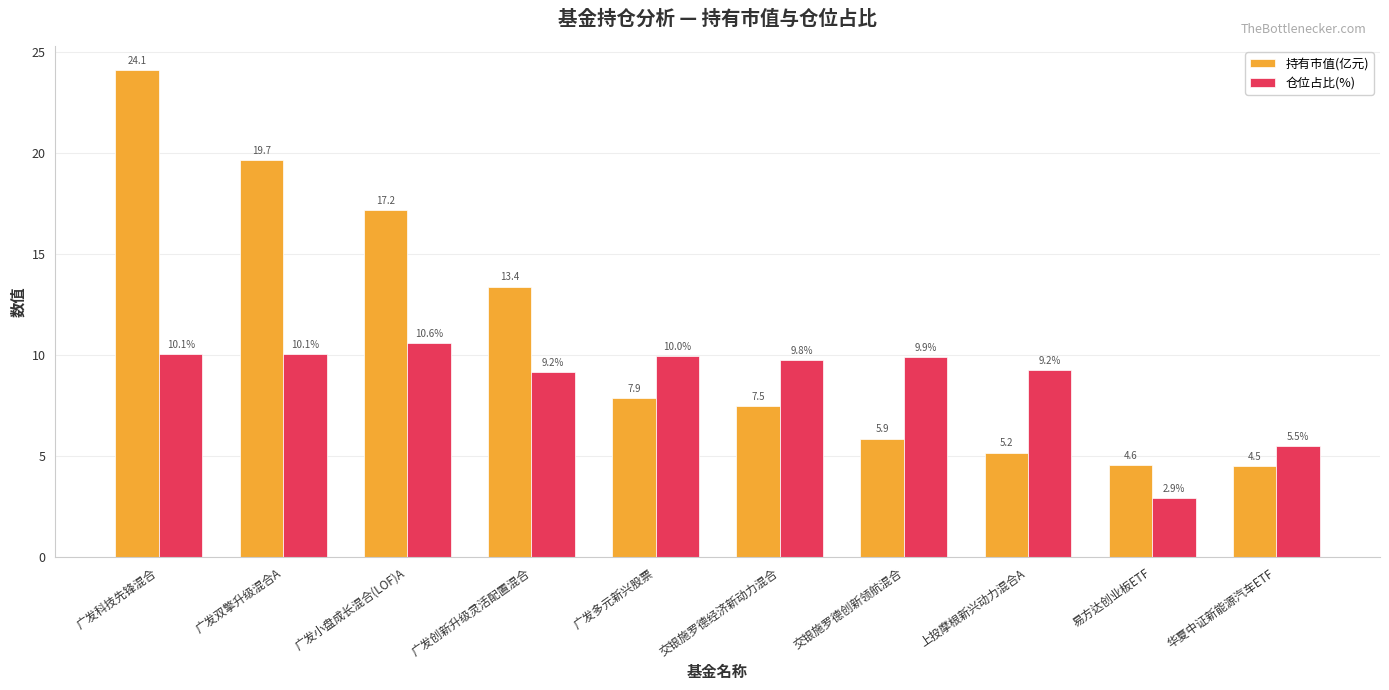

At which category is the sum across all series the highest?

广发科技先锋混合